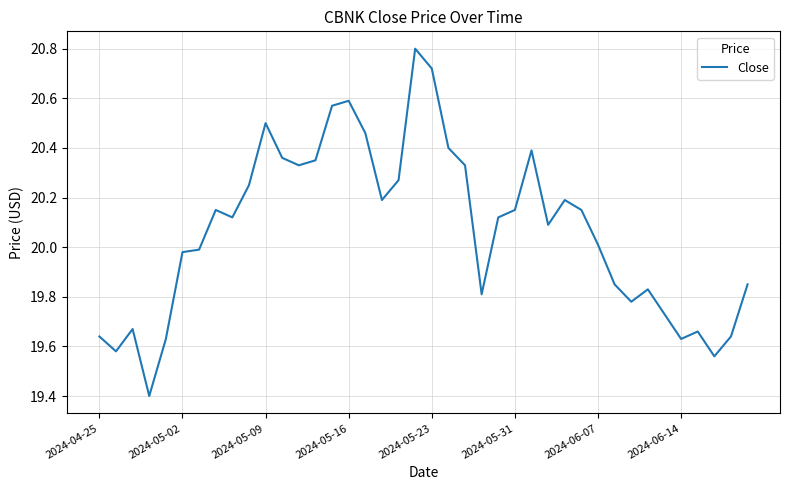

What is the maximum value shown in the chart?

20.8